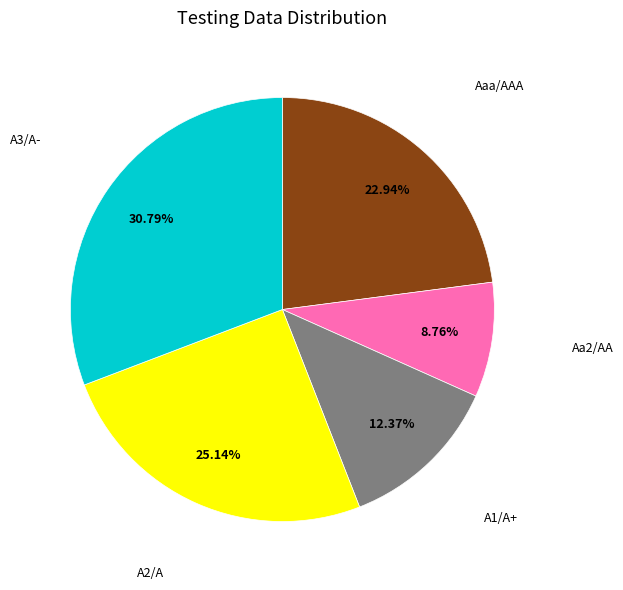

To the nearest percent, what is the average slice percentage?

20%